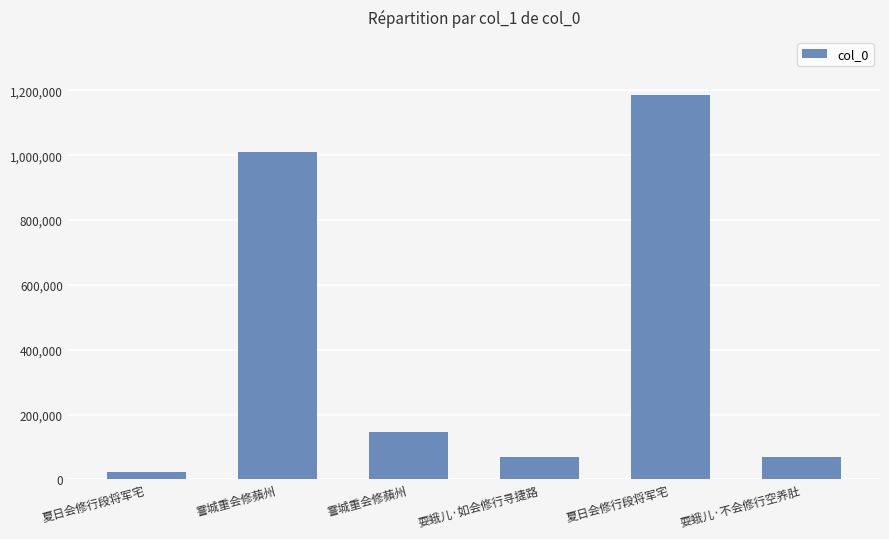

What is the difference between the maximum and second lowest values?

1116723